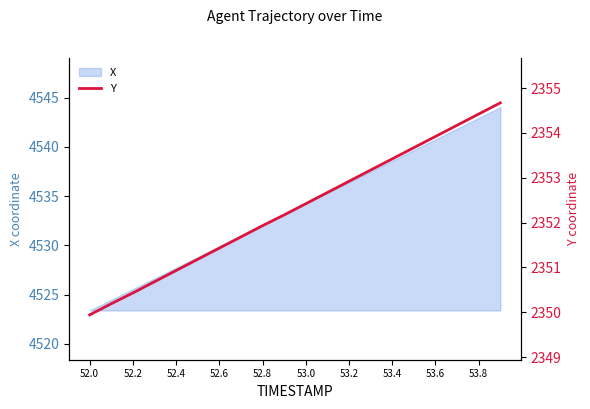

True or false: X has a value of 4532.1 at 52.8.

True